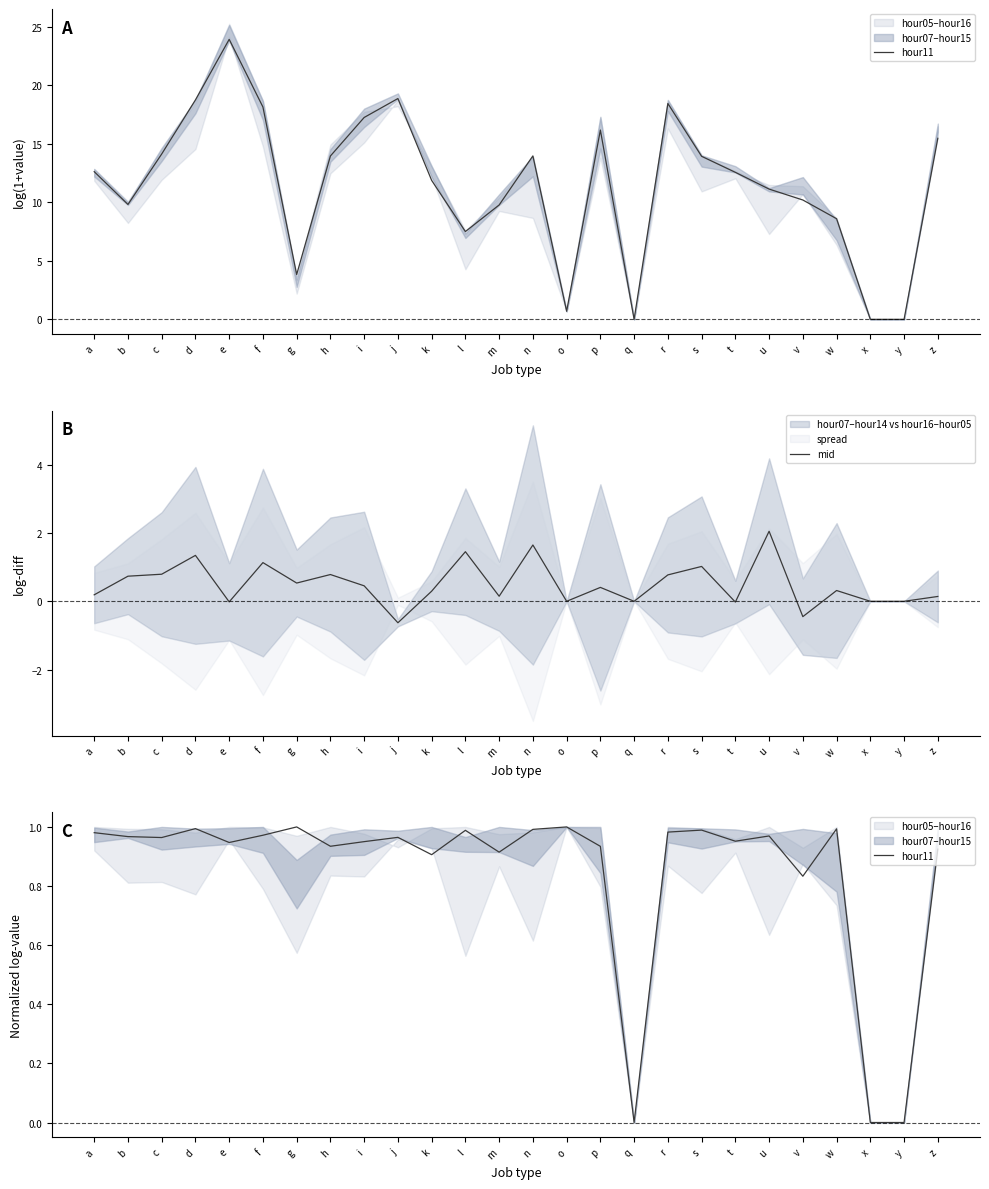

What is the sum of the mid values at h and q?

0.8